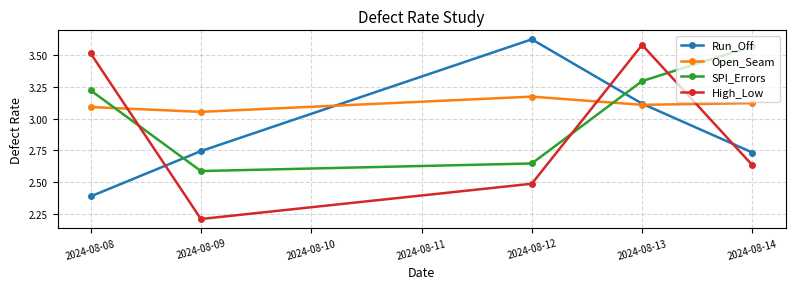

What is the spread (max minus min) of values at 2024-08-13?

0.5